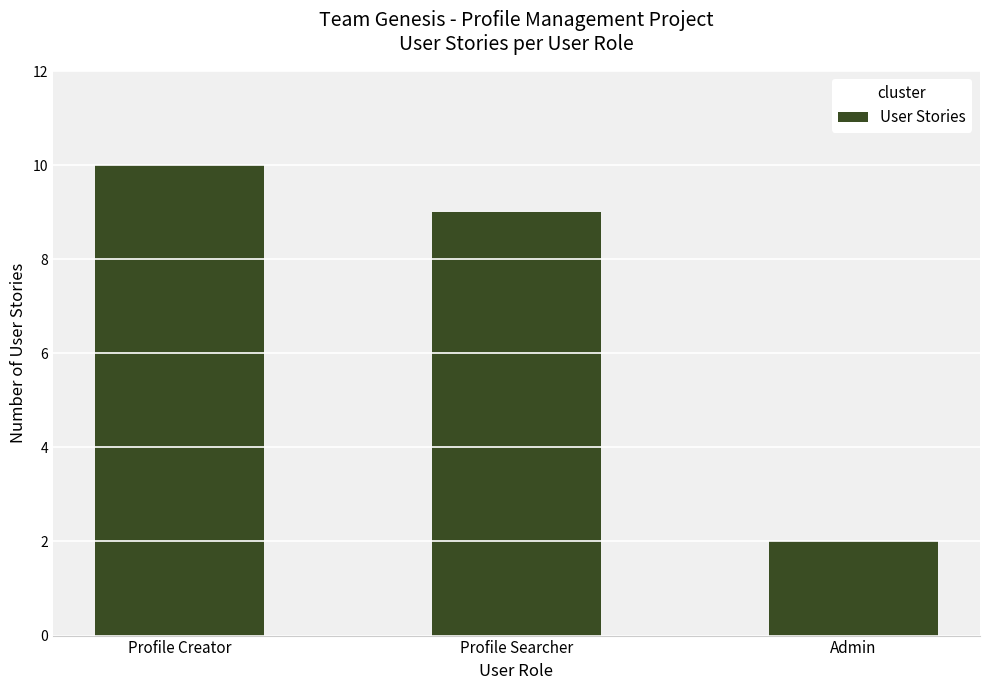

Reading left to right, extract all data points from this chart.

10	9	2